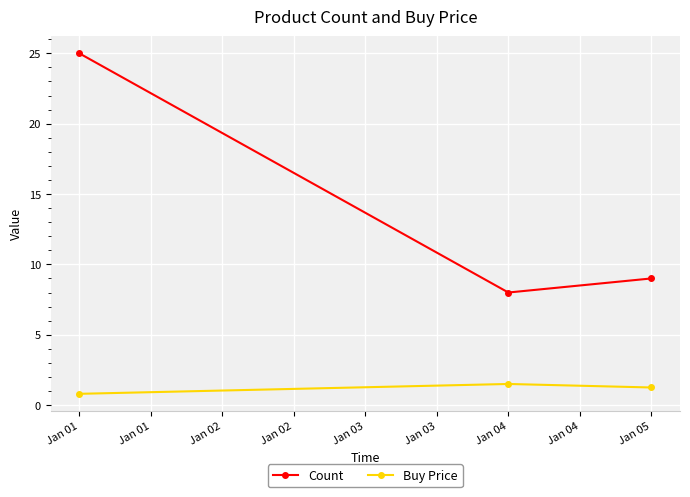

What is the total value across all series at Jan 01?

25.8